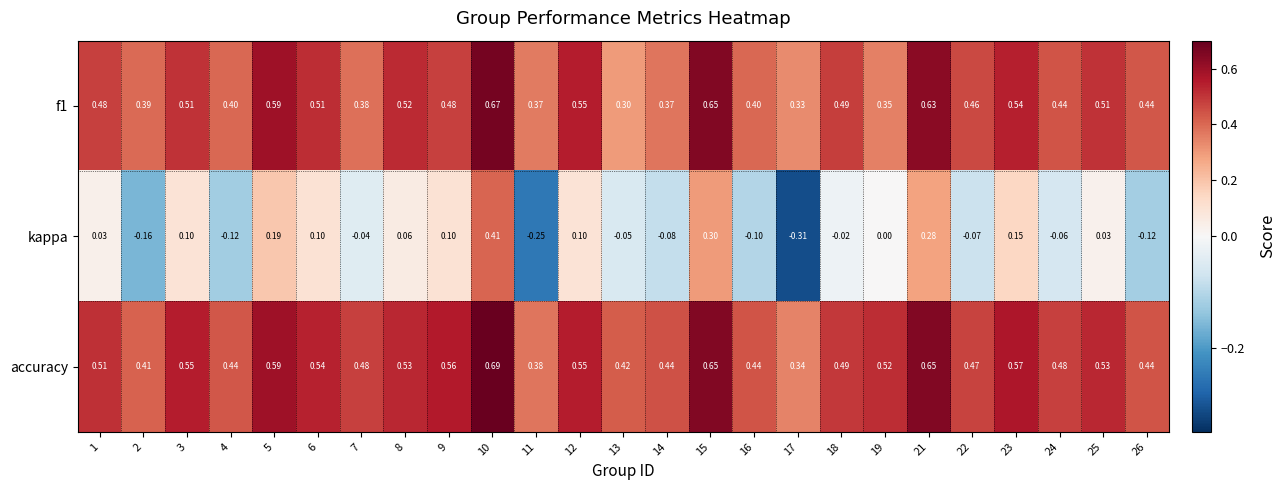

Which series has the largest total across all categories?

accuracy